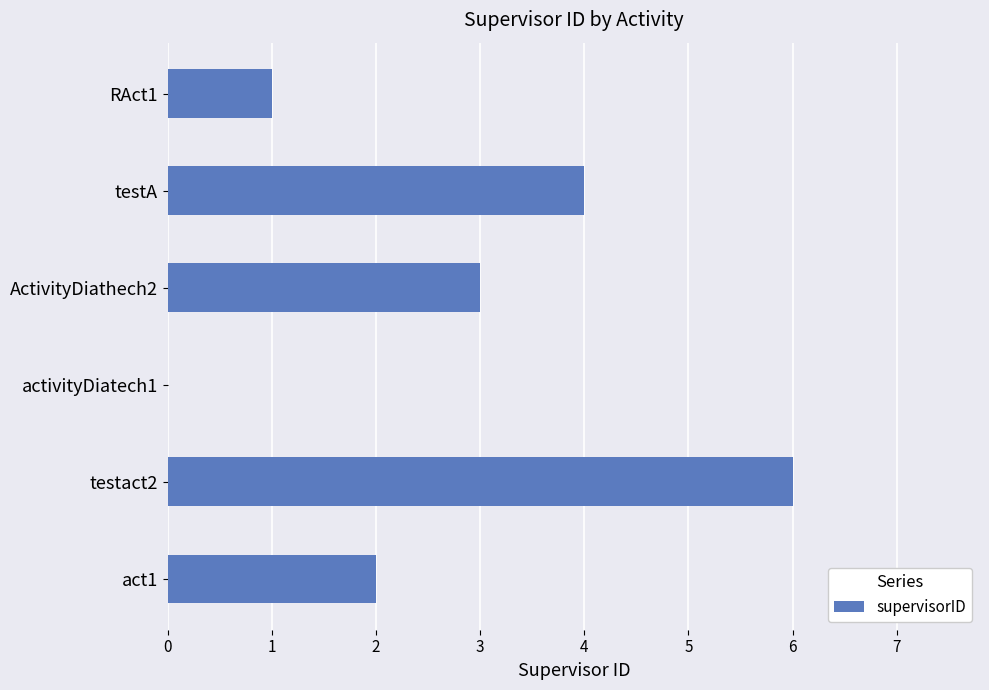

Which has a higher value, ActivityDiathech2 or testA?

testA